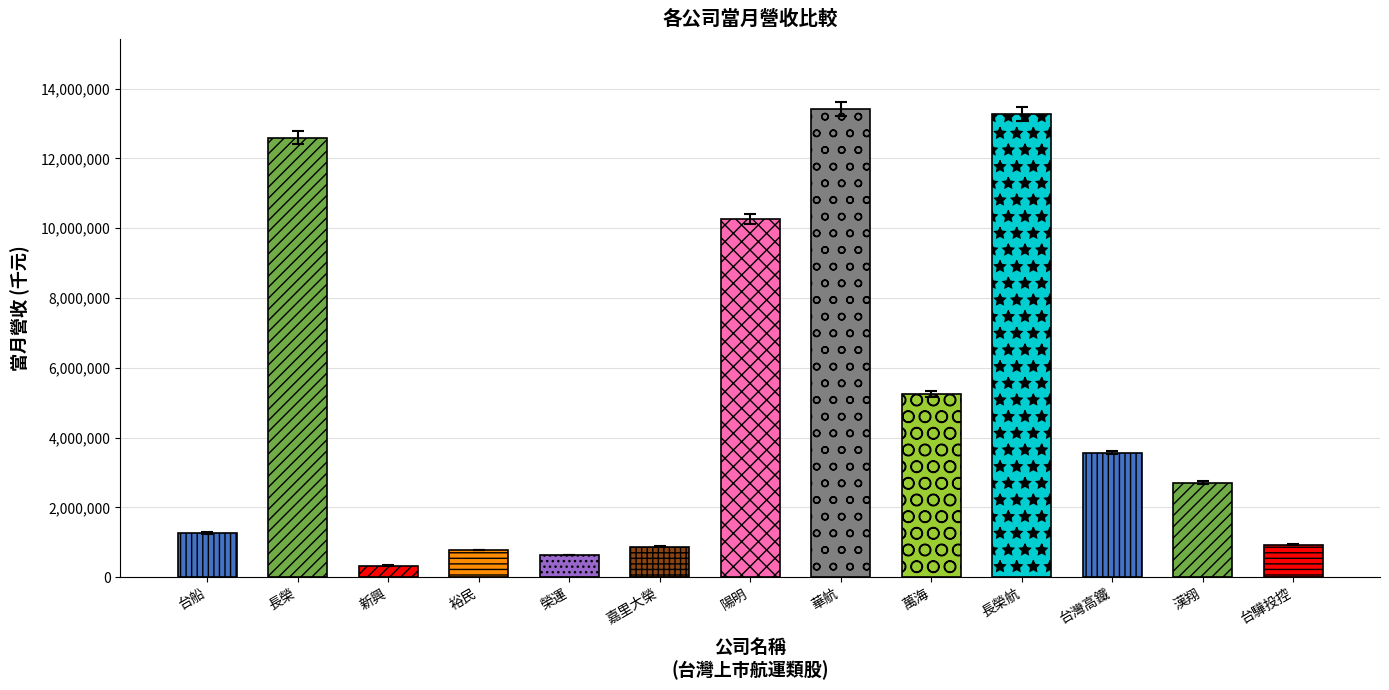

What is the greatest value displayed?

13406607